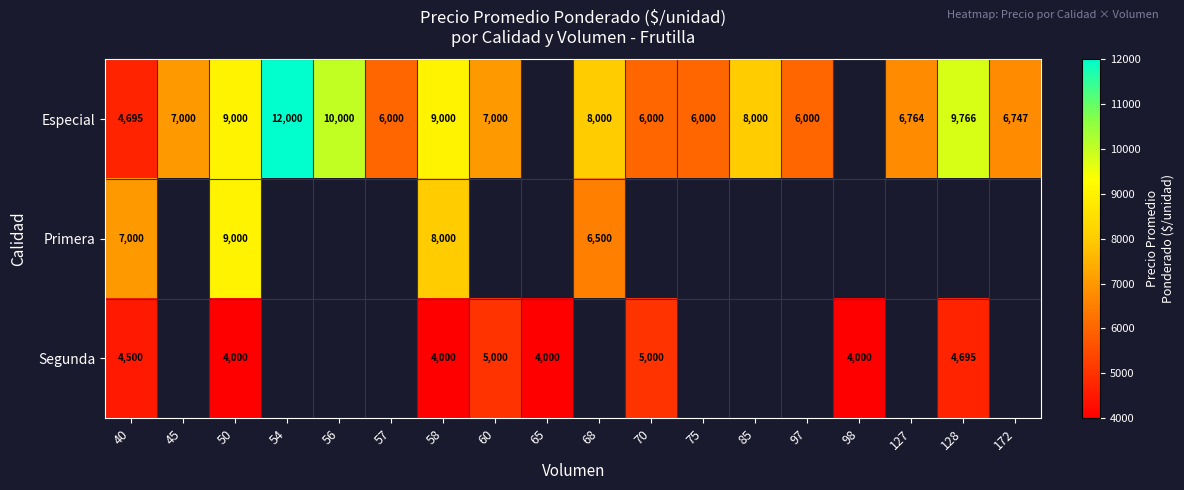

The Segunda series shows 4000 at 98. True or false?

True